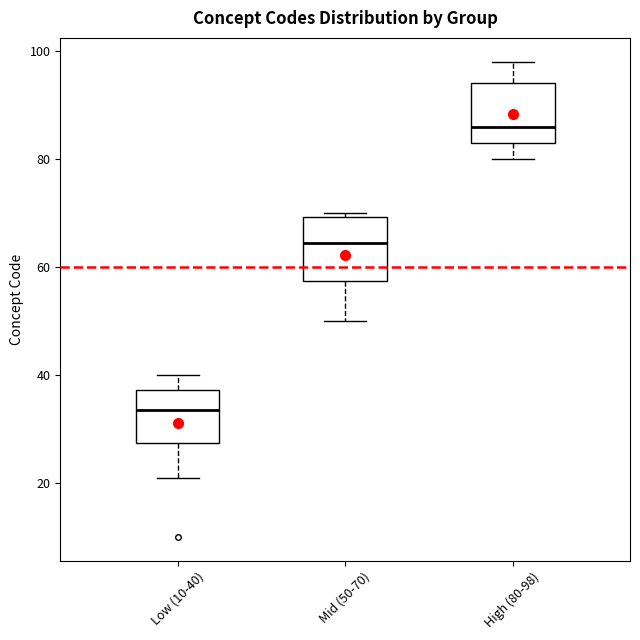

Which box's median line is the highest?

High (80-98)